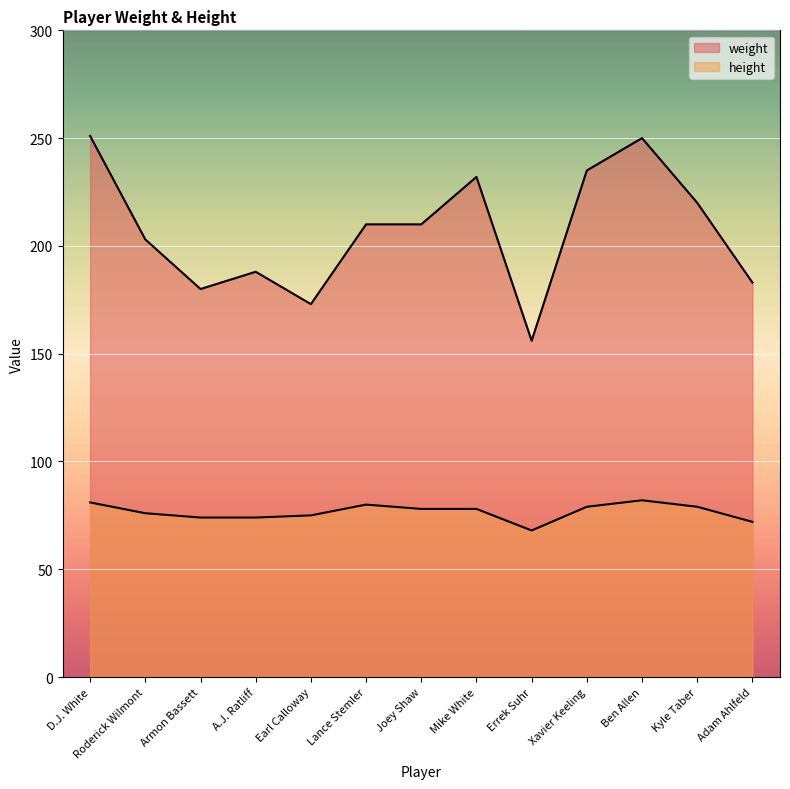

True or false: height and weight cross at least once.

False